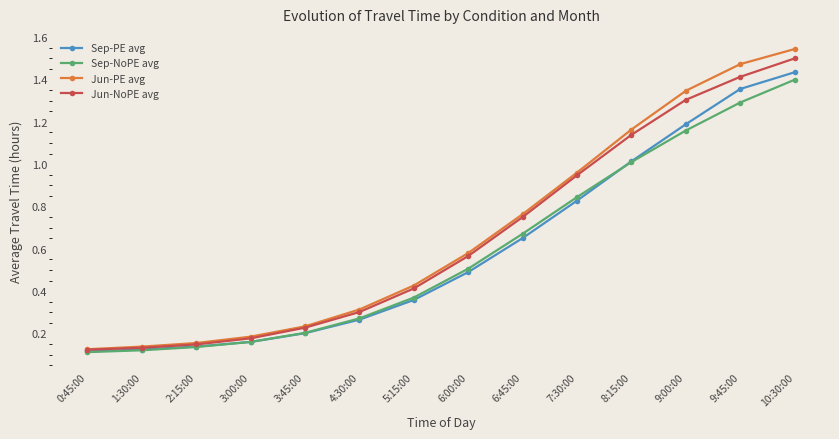

What are all the series names shown in the legend?

Sep-PE avg, Sep-NoPE avg, Jun-PE avg, Jun-NoPE avg